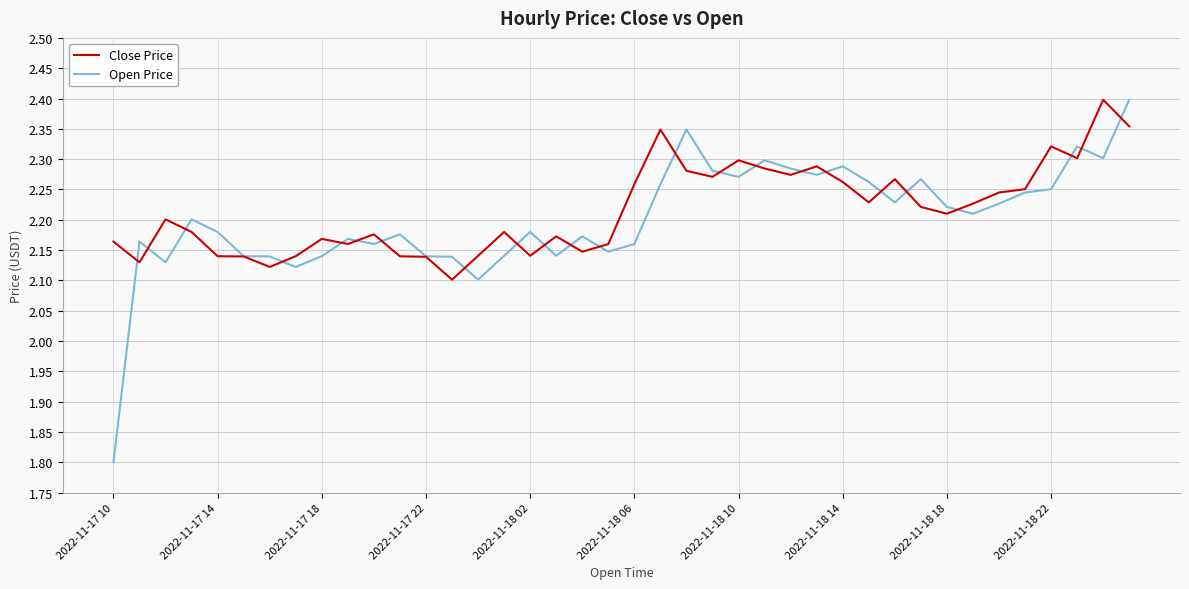

What is the lowest value of the Open Price series?

1.8